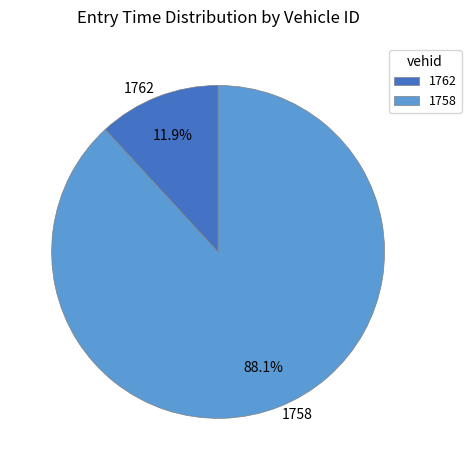

To the nearest percent, what is the combined percentage of 1758 and 1762?

100%